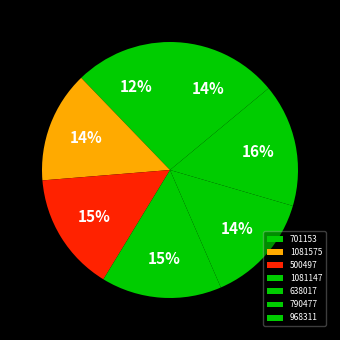

Which slice is the largest?

790477